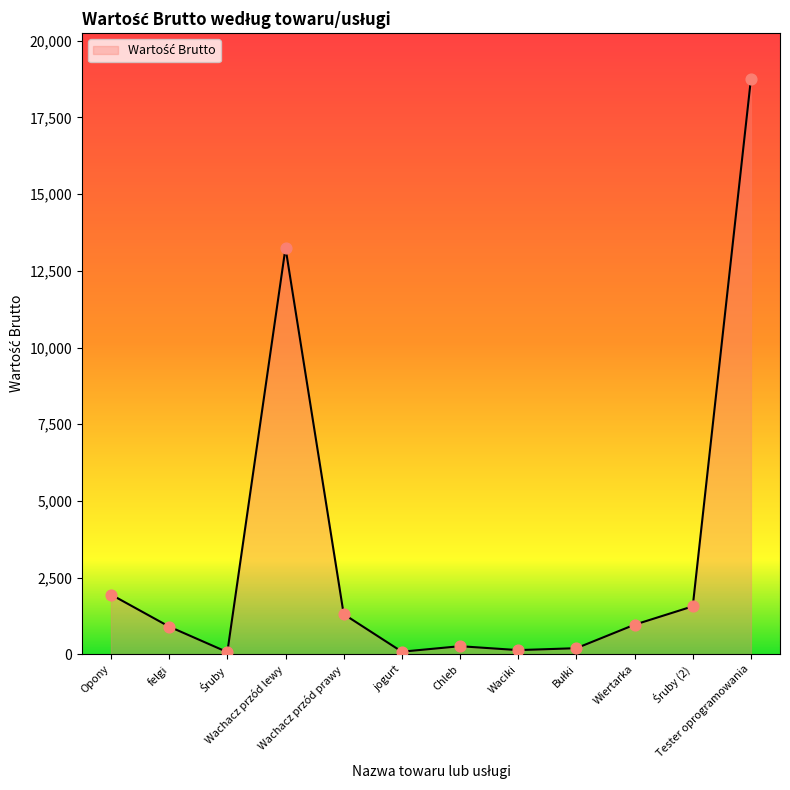

Approximately how many times larger is the value at Waciki compared to Opony?

0.1